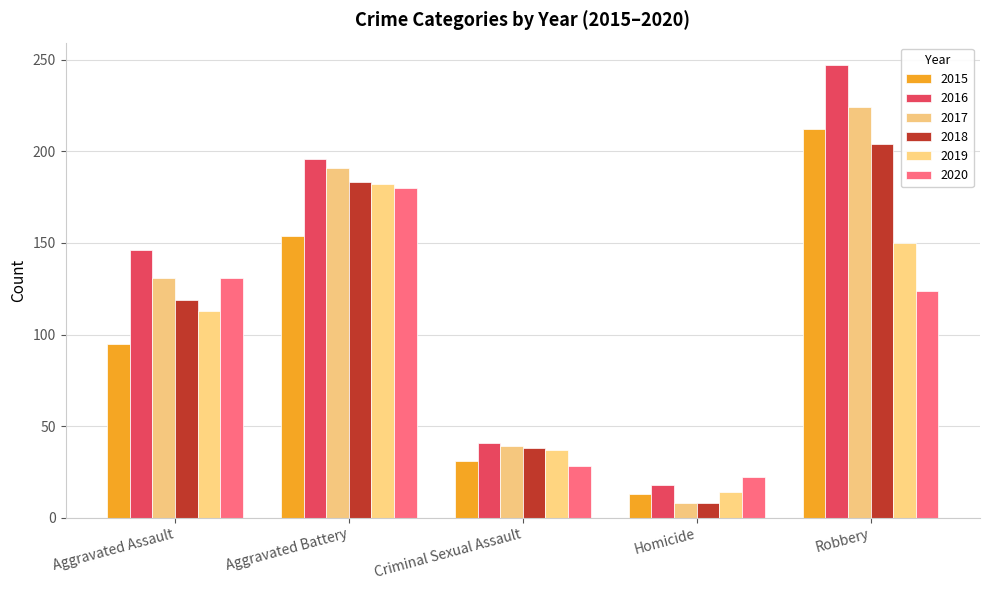

What are all the series names shown in the legend?

2015, 2016, 2017, 2018, 2019, 2020